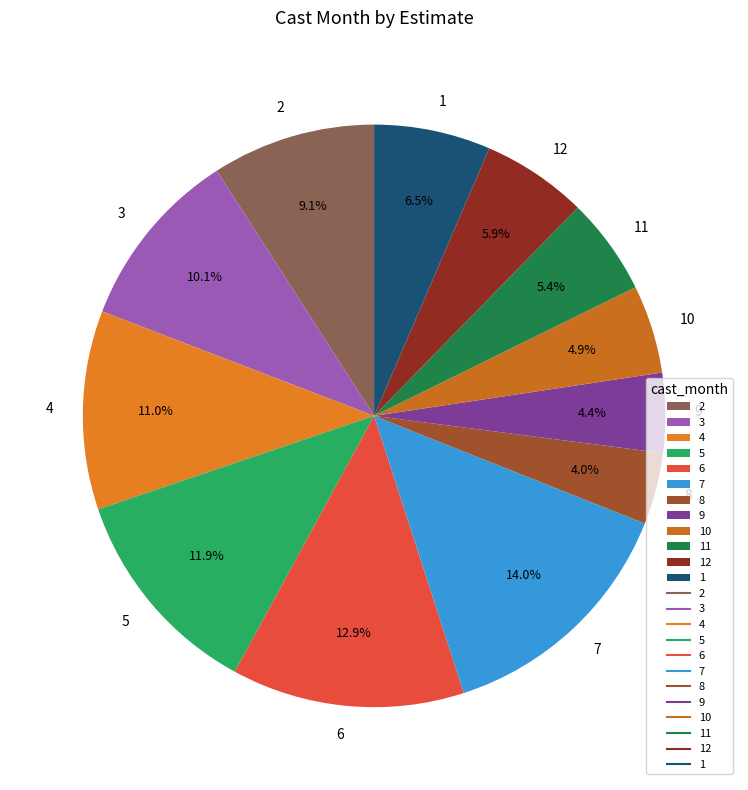

What percentage is the 11 slice, to the nearest percent?

5%